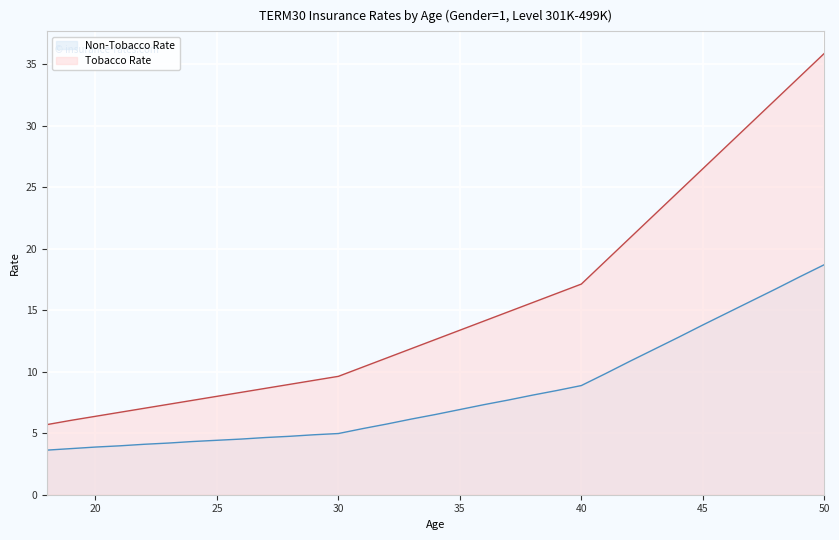

Read the Non-Tobacco Rate value at 43.

11.8